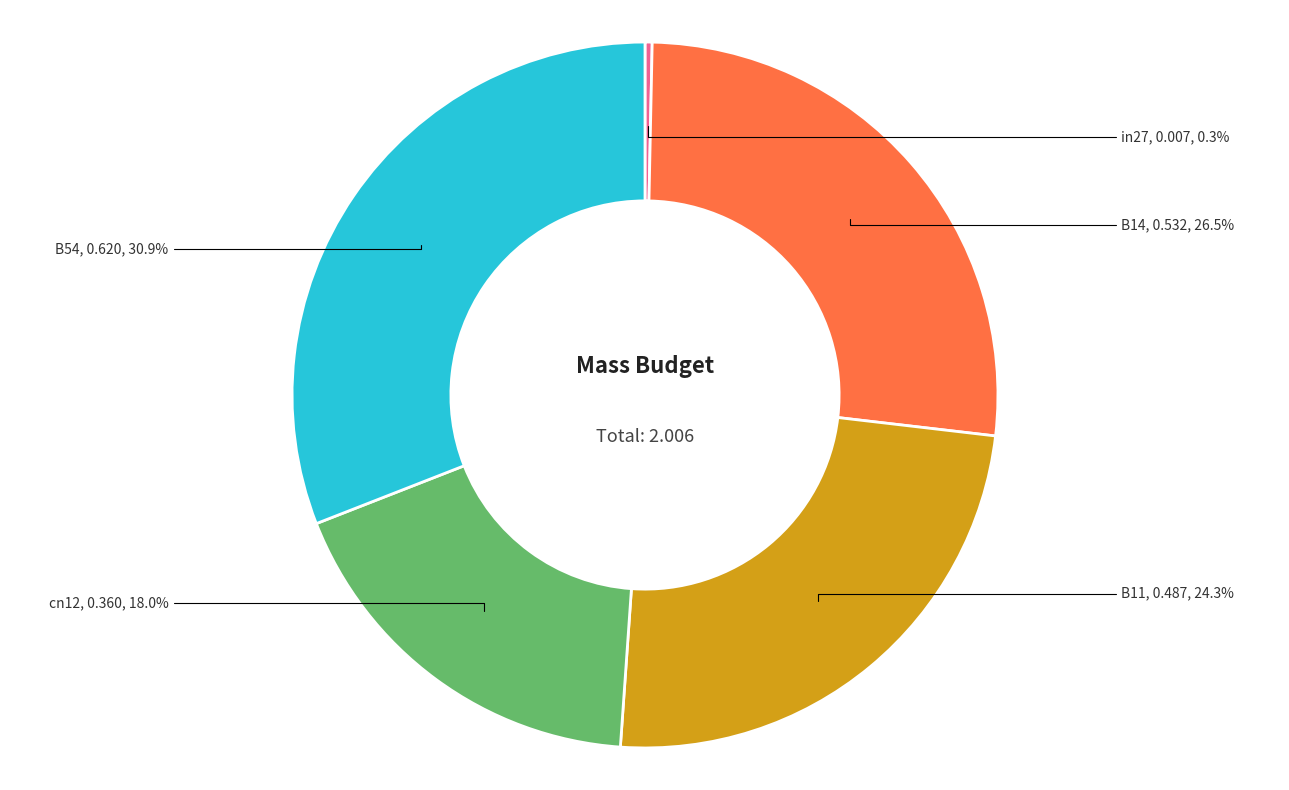

Is there a majority slice in this chart?

No